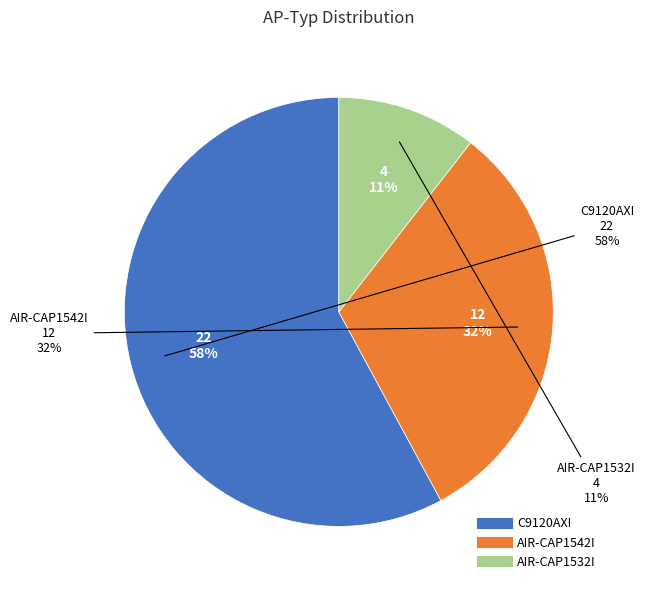

Which category has the smallest portion of the pie?

AIR-CAP1532I